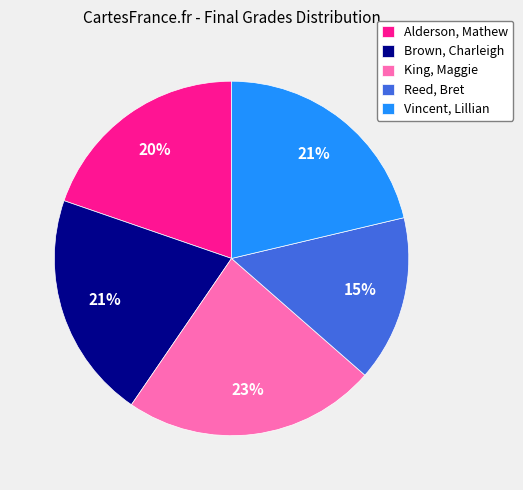

True or false: Reed, Bret accounts for 15% of the total.

True